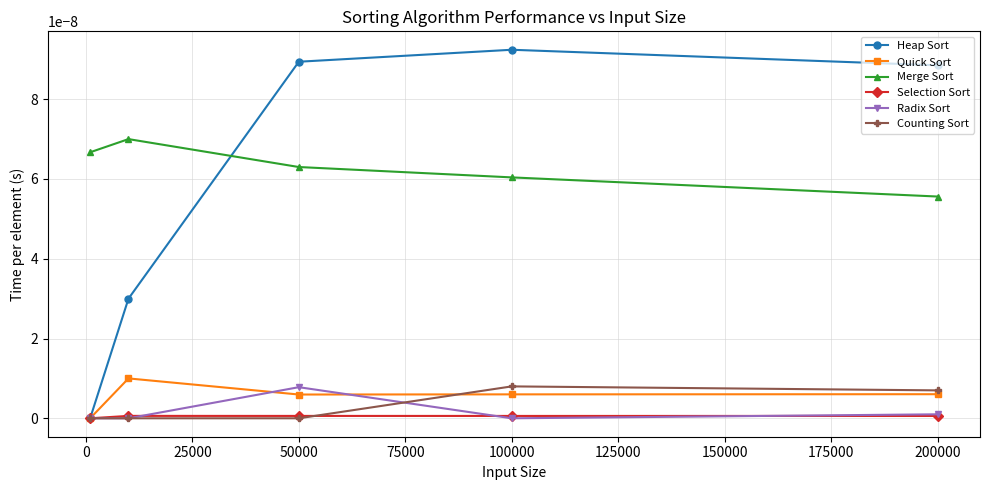

Which series has the largest range (max minus min)?

Heap Sort